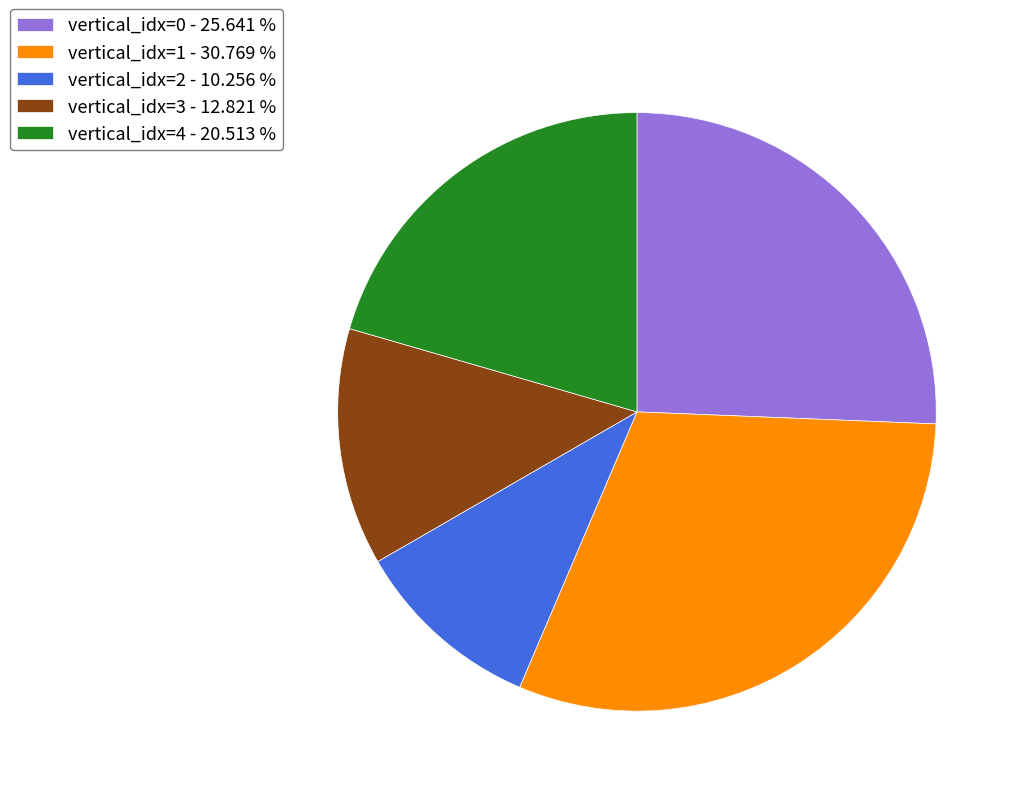

Count the number of slices in the pie.

5